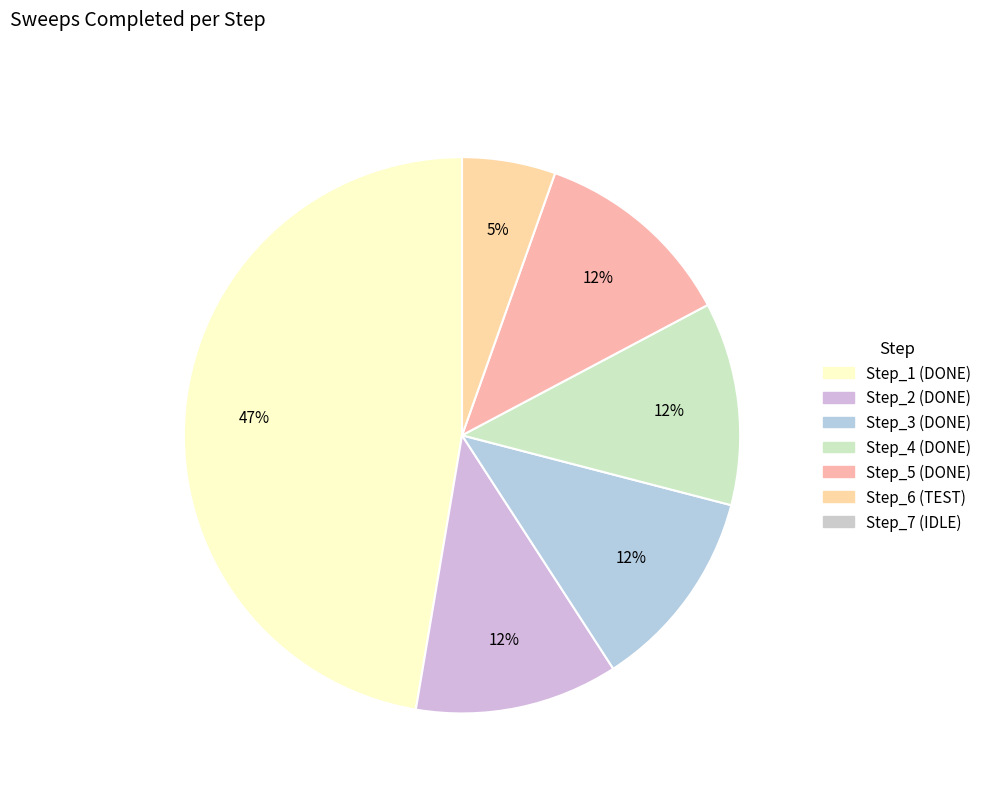

Which category has the smallest portion of the pie?

Step_7